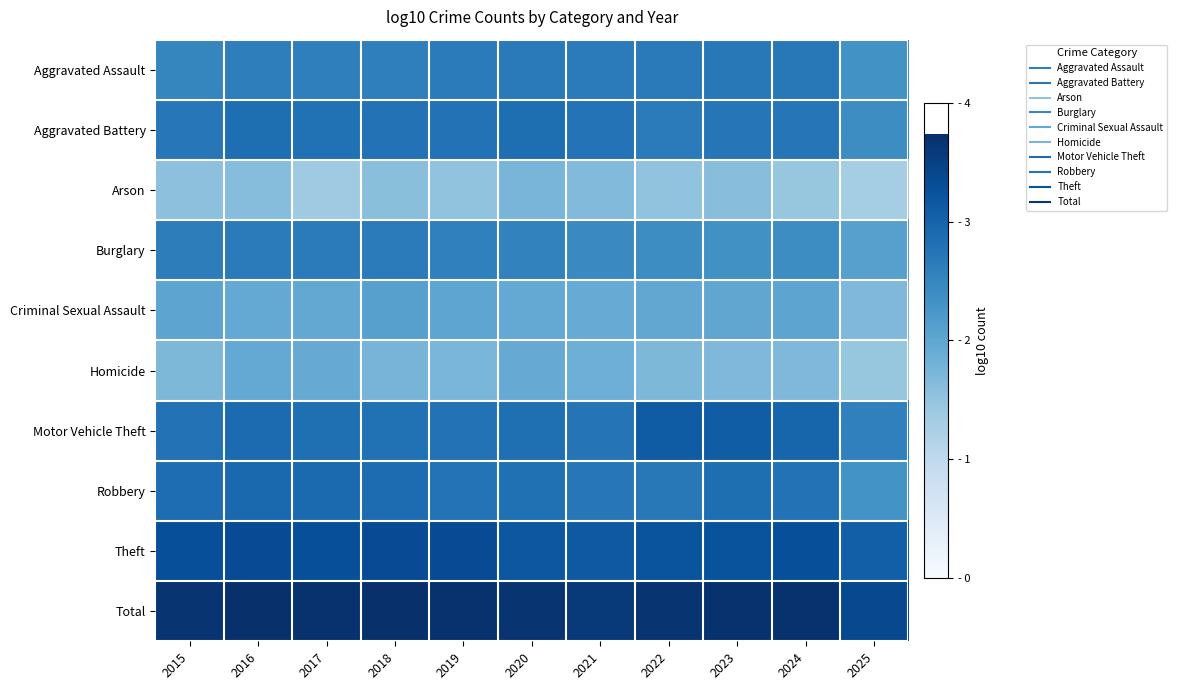

Reading right to left, list all the values displayed in this chart.

Aggravated Assault: 2025=2.3	2024=2.7	2023=2.7	2022=2.7	2021=2.7	2020=2.7	2019=2.7	2018=2.6	2017=2.6	2016=2.6	2015=2.5
Aggravated Battery: 2025=2.4	2024=2.7	2023=2.7	2022=2.7	2021=2.8	2020=2.8	2019=2.8	2018=2.8	2017=2.8	2016=2.8	2015=2.7
Arson: 2025=1.3	2024=1.5	2023=1.6	2022=1.5	2021=1.7	2020=1.7	2019=1.5	2018=1.6	2017=1.4	2016=1.6	2015=1.6
Burglary: 2025=2.1	2024=2.4	2023=2.4	2022=2.4	2021=2.4	2020=2.6	2019=2.6	2018=2.6	2017=2.7	2016=2.7	2015=2.6
Criminal Sexual Assault: 2025=1.7	2024=2.0	2023=2.0	2022=2.0	2021=1.9	2020=2.0	2019=2.0	2018=2.1	2017=2.0	2016=1.9	2015=2.0
Homicide: 2025=1.5	2024=1.7	2023=1.7	2022=1.7	2021=1.8	2020=1.9	2019=1.7	2018=1.8	2017=1.9	2016=1.9	2015=1.7
Motor Vehicle Theft: 2025=2.6	2024=3.0	2023=3.1	2022=3.1	2021=2.7	2020=2.8	2019=2.8	2018=2.8	2017=2.8	2016=2.9	2015=2.8
Robbery: 2025=2.3	2024=2.8	2023=2.8	2022=2.7	2021=2.7	2020=2.8	2019=2.8	2018=2.9	2017=2.9	2016=2.9	2015=2.9
Theft: 2025=3.1	2024=3.3	2023=3.2	2022=3.2	2021=3.1	2020=3.2	2019=3.3	2018=3.3	2017=3.3	2016=3.3	2015=3.3
Total: 2025=3.4	2024=3.7	2023=3.7	2022=3.7	2021=3.6	2020=3.7	2019=3.7	2018=3.7	2017=3.7	2016=3.7	2015=3.7